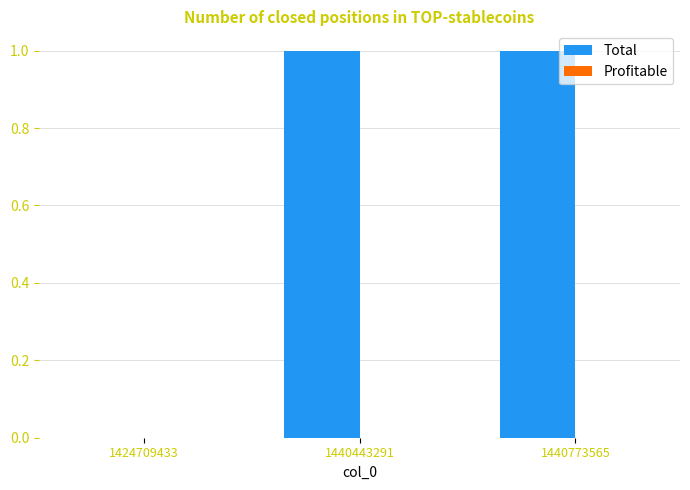

Are the bars horizontal?

No